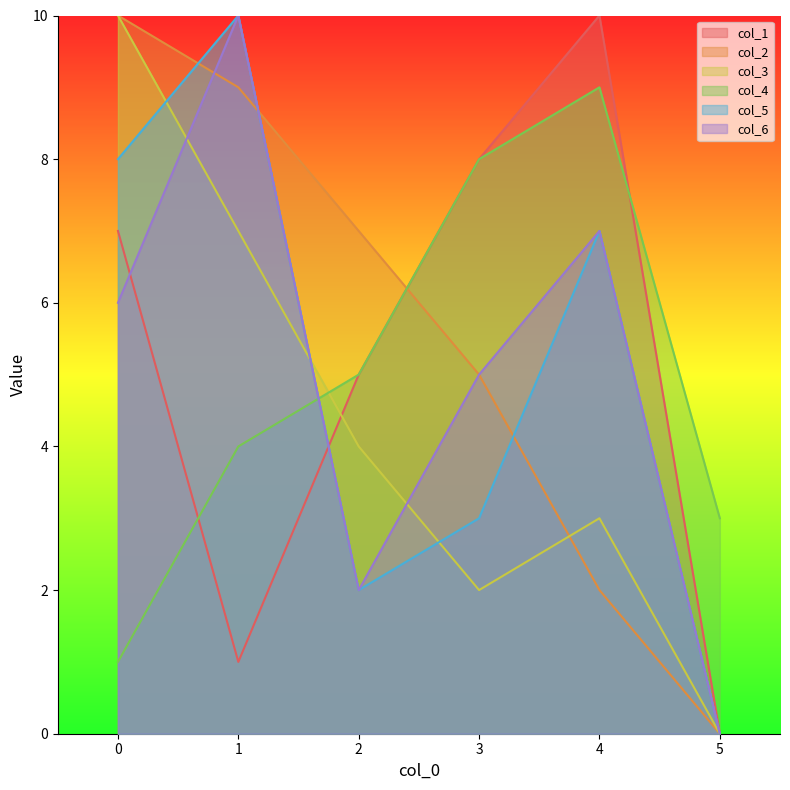

What is the difference between the highest and lowest values at 2?

5